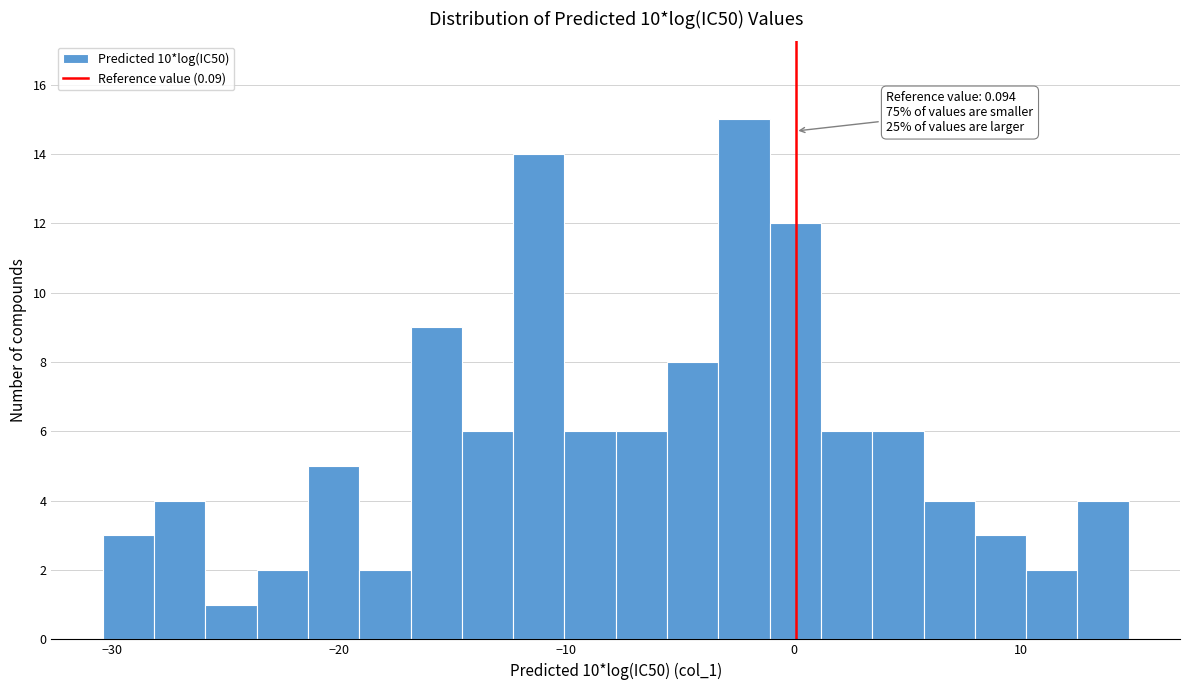

Around what value on the x-axis is the tallest bar? Give the approximate position of its centre, as read against the axis.

-2